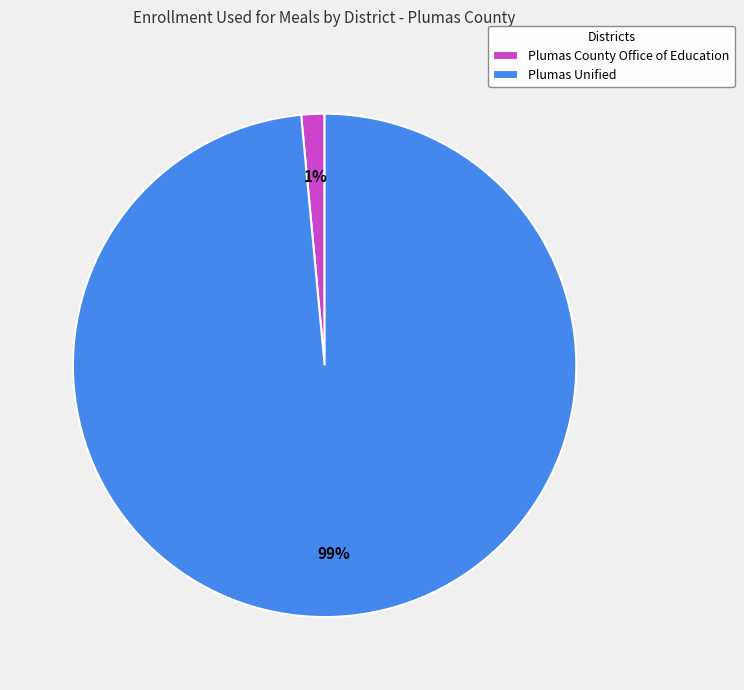

Between Plumas Unified and Plumas County Office of Education, which is larger?

Plumas Unified